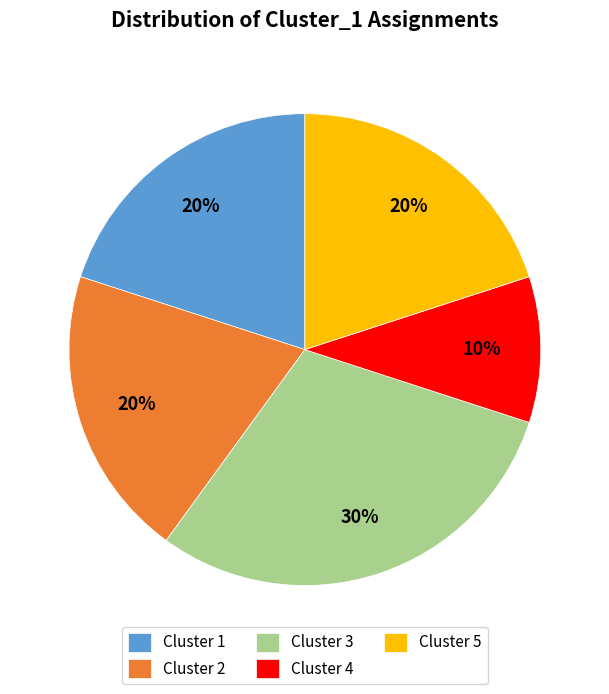

Which slice is the smallest?

Cluster 4